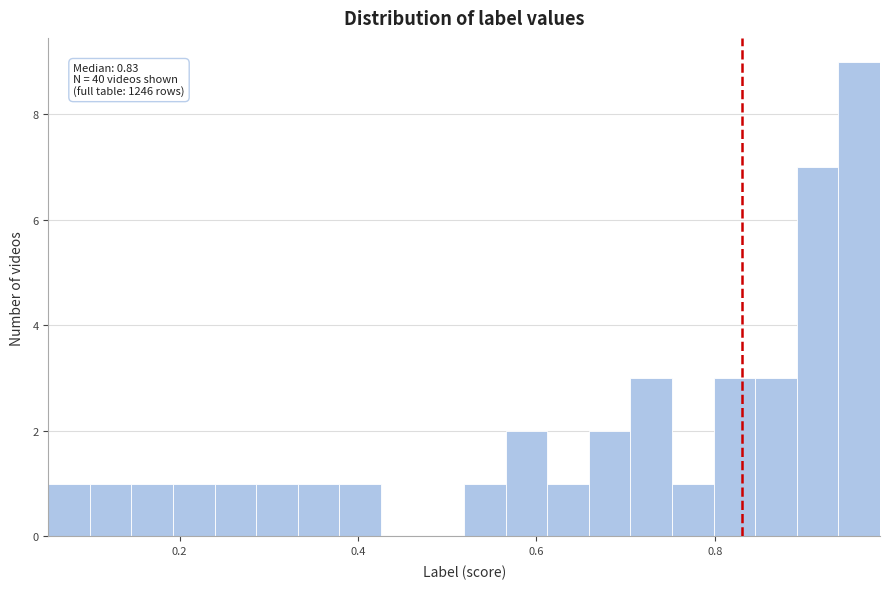

Read against the x-axis, roughly where is the centre of the tallest bar?

0.96